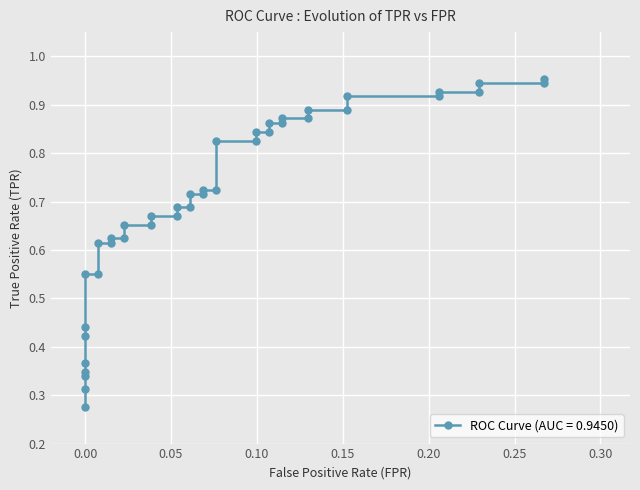

True or false: the data shows 1.6 at 32.

False